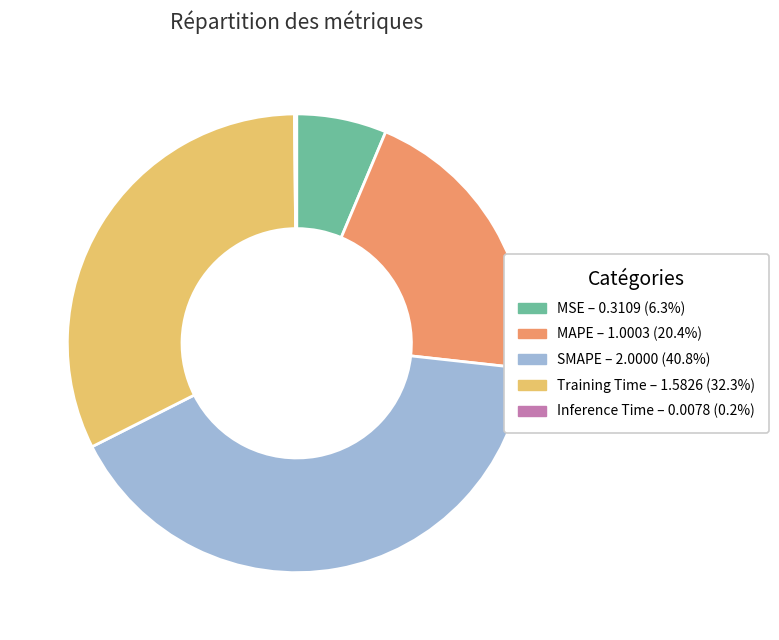

Is there any slice that represents more than half of the pie?

No